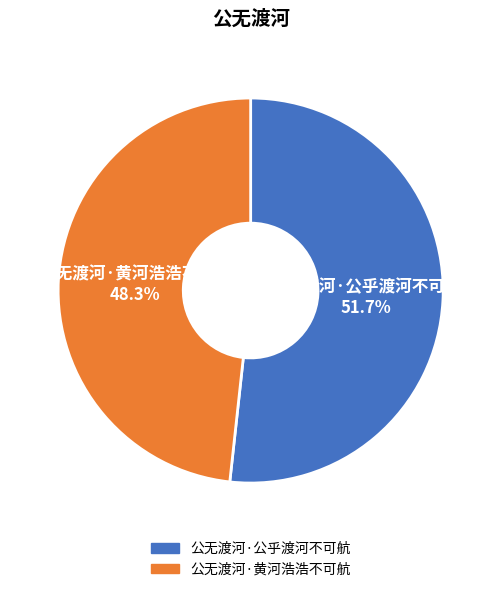

To the nearest percent, what is the combined percentage of 公无渡河·公乎渡河不可航 and 公无渡河·黄河浩浩不可航?

100%